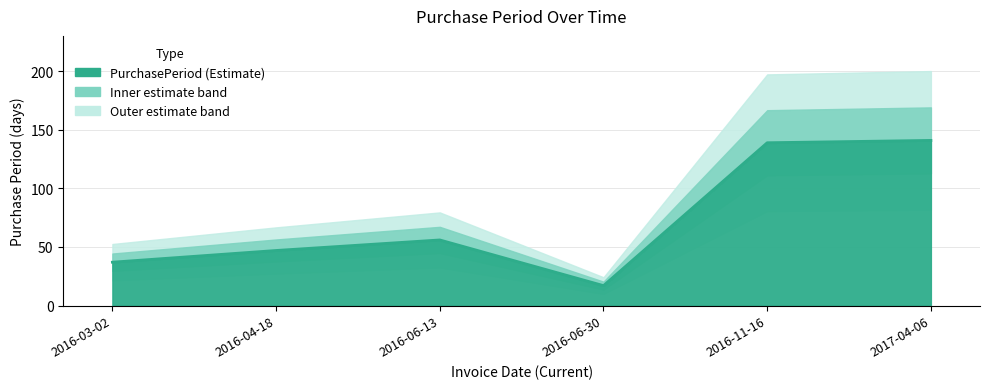

At which label does the data first exceed 56?

2016-11-16